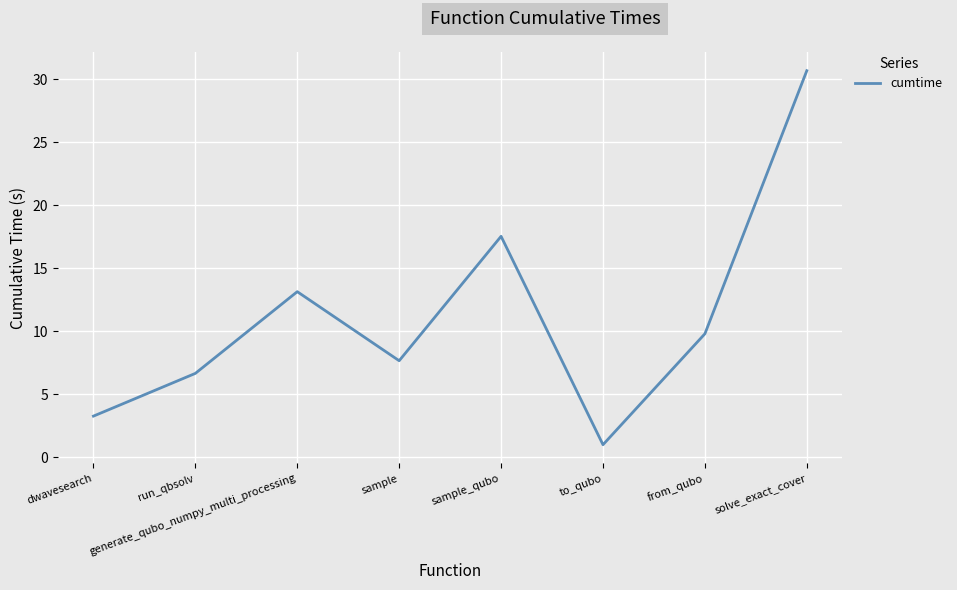

What is the maximum value shown in the chart?

30.7